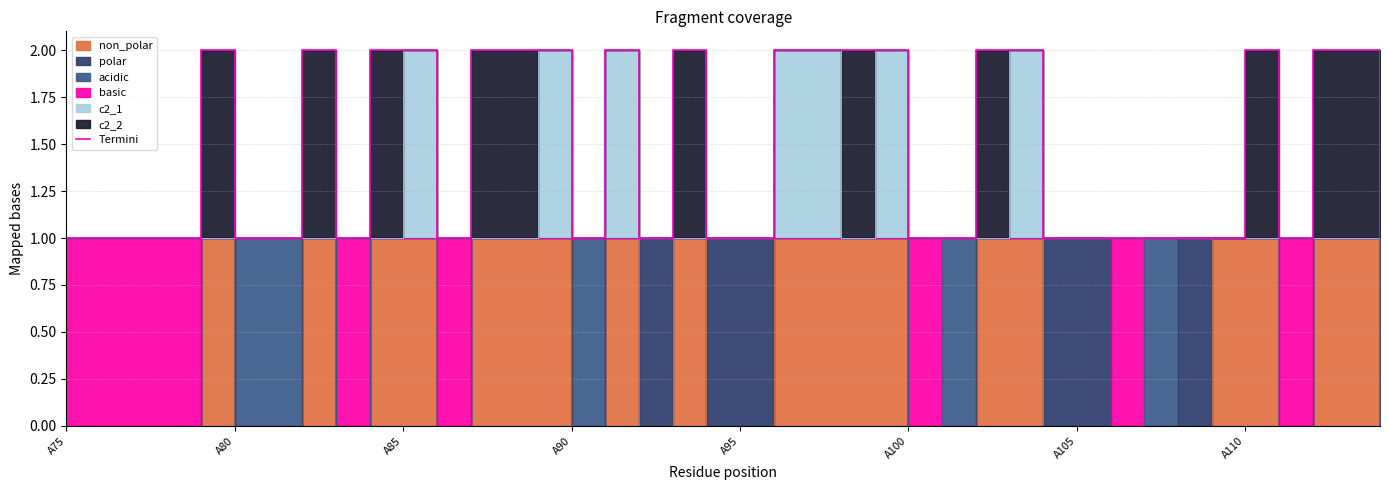

What is the difference between the maximum and second lowest values?

1